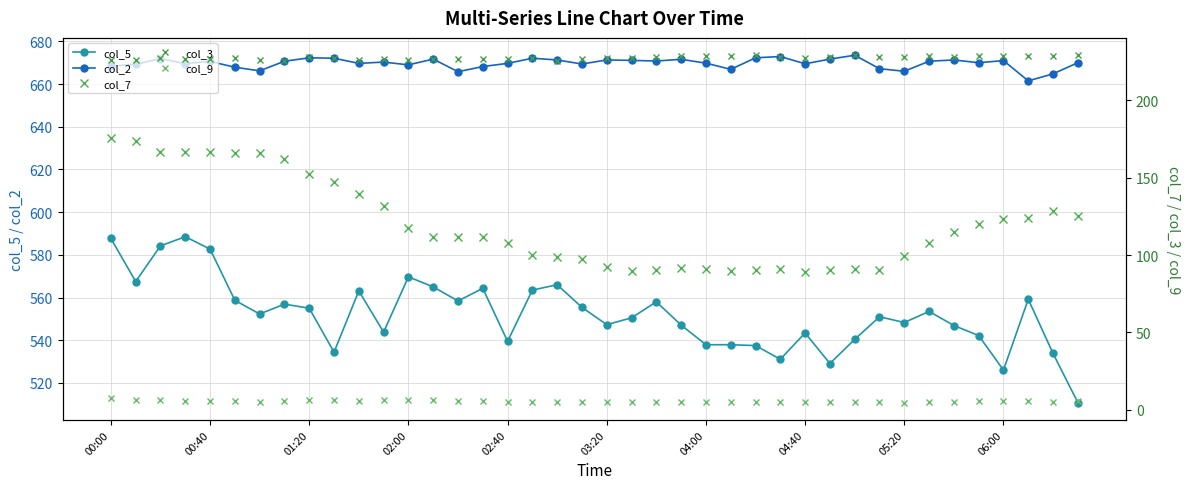

What is the maximum value for col_2?

673.5